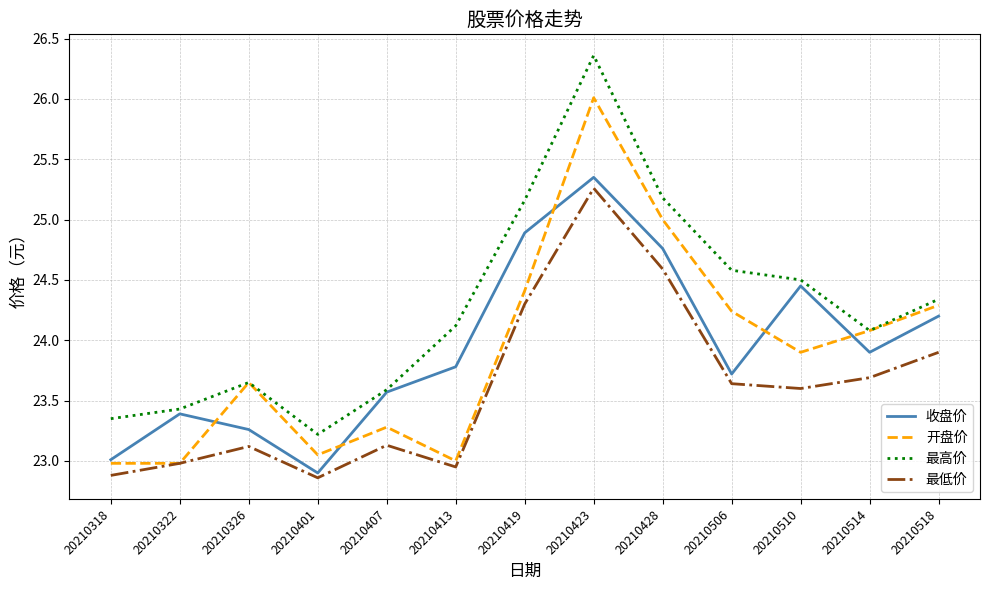

What is the sum of all 收盘价 values?

311.2